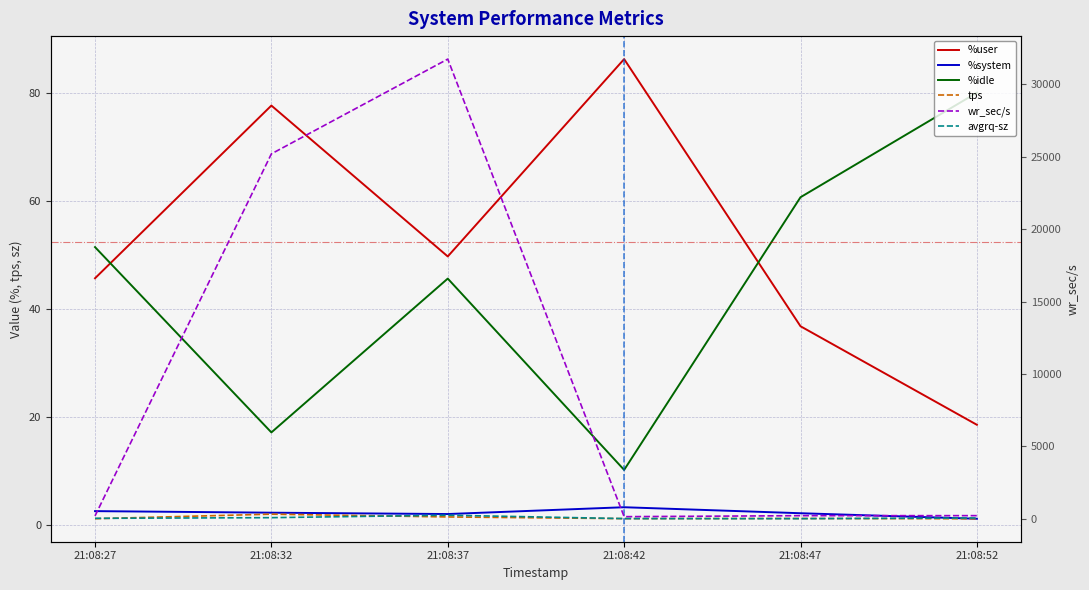

At which category does %user reach its first local peak?

21:08:32